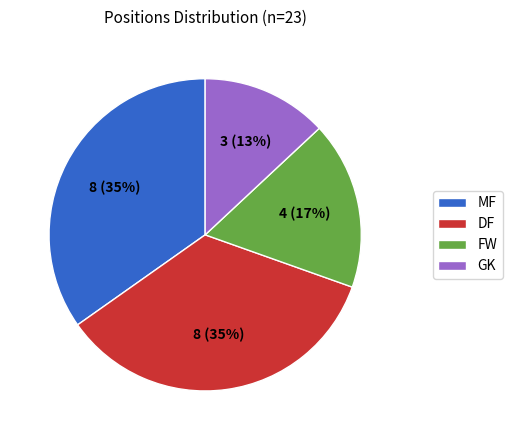

Is the sum of DF and FW greater than half?

Yes